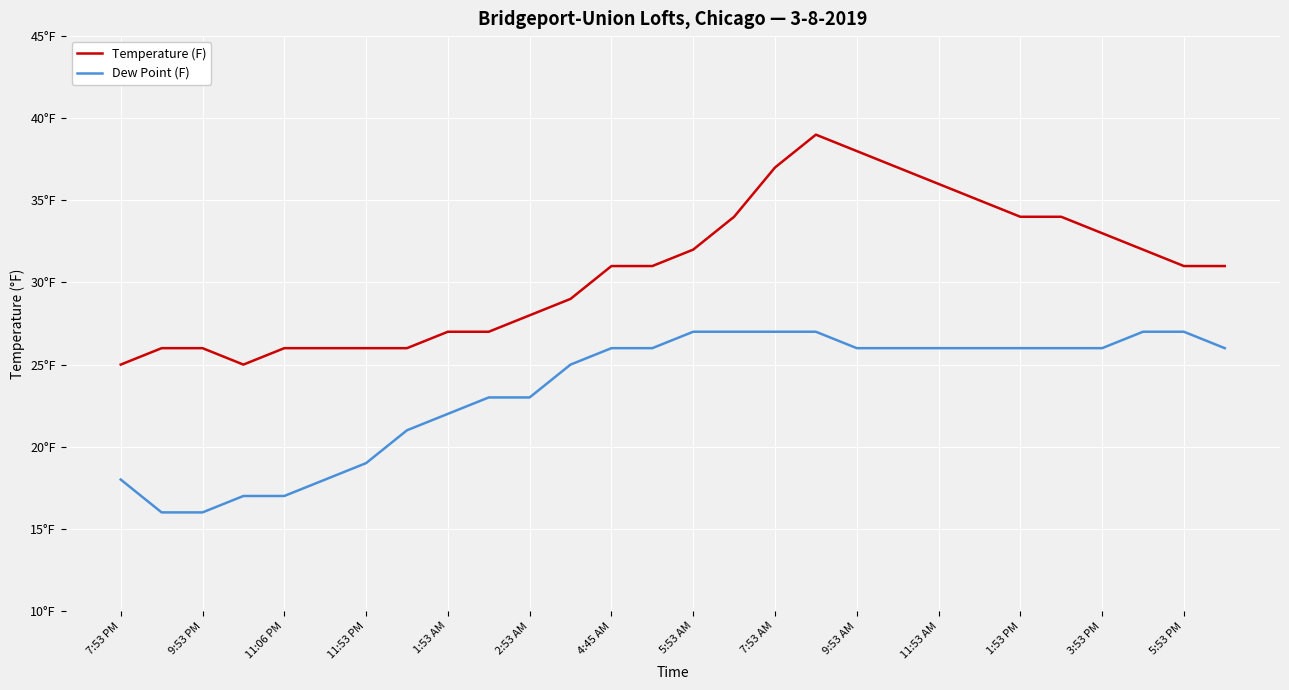

What is the average value of the Dew Point (F) series?

23